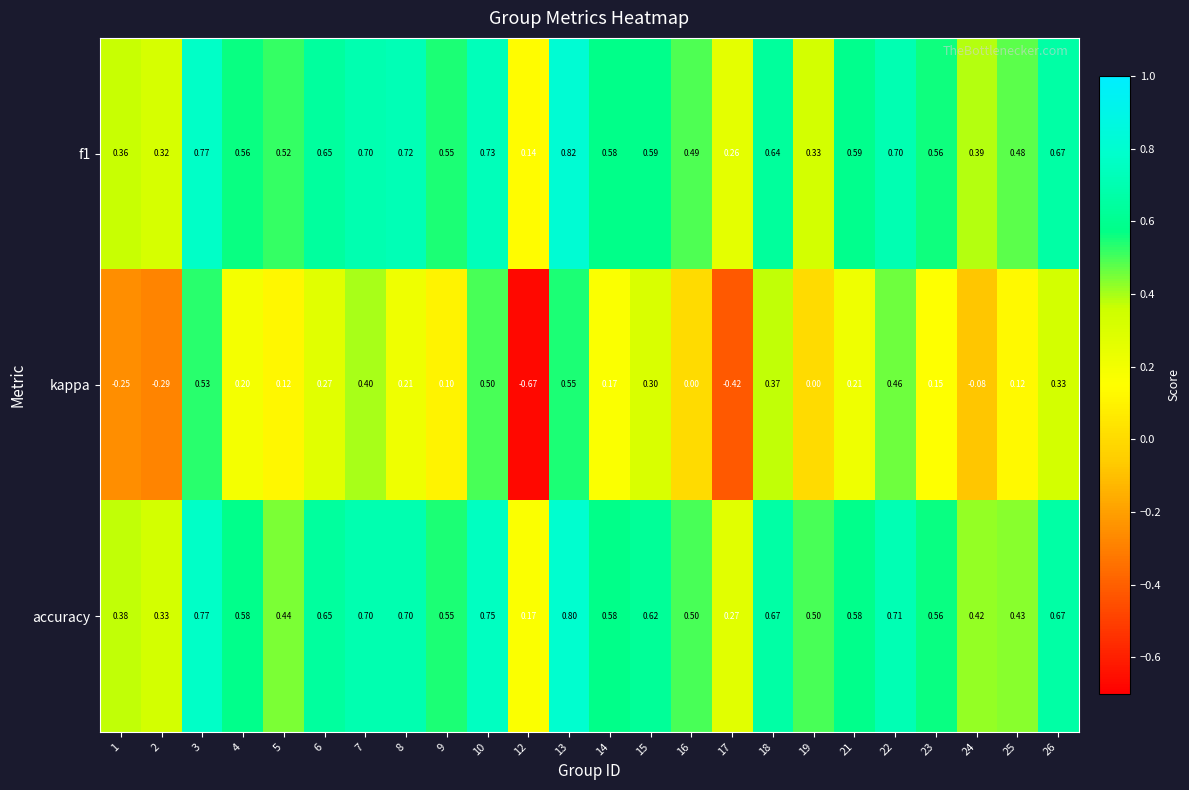

Which series has the widest spread of values?

kappa